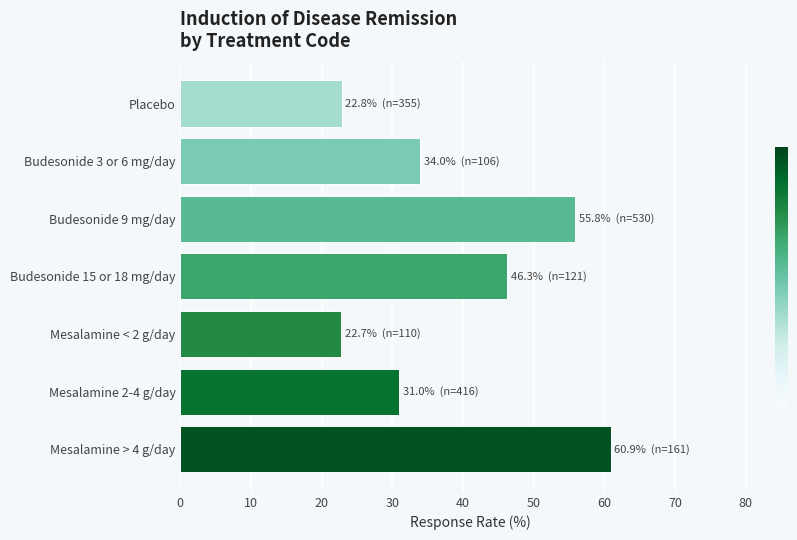

Between Mesalamine < 2 g/day and Budesonide 9 mg/day, which is larger?

Budesonide 9 mg/day